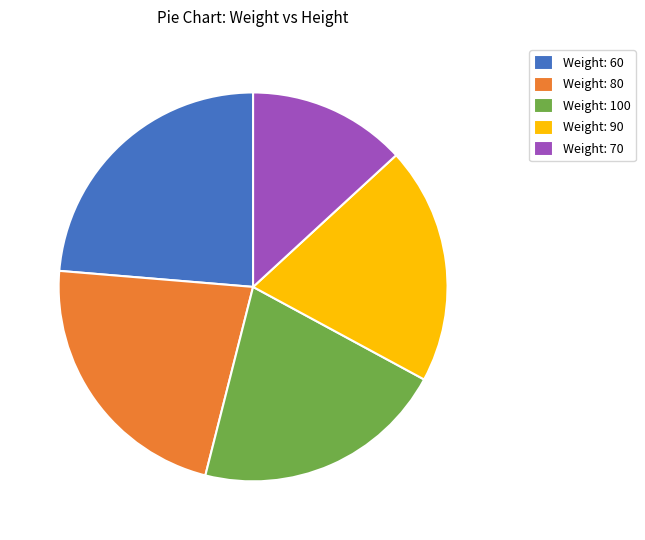

Which slice is the largest?

Weight: 60